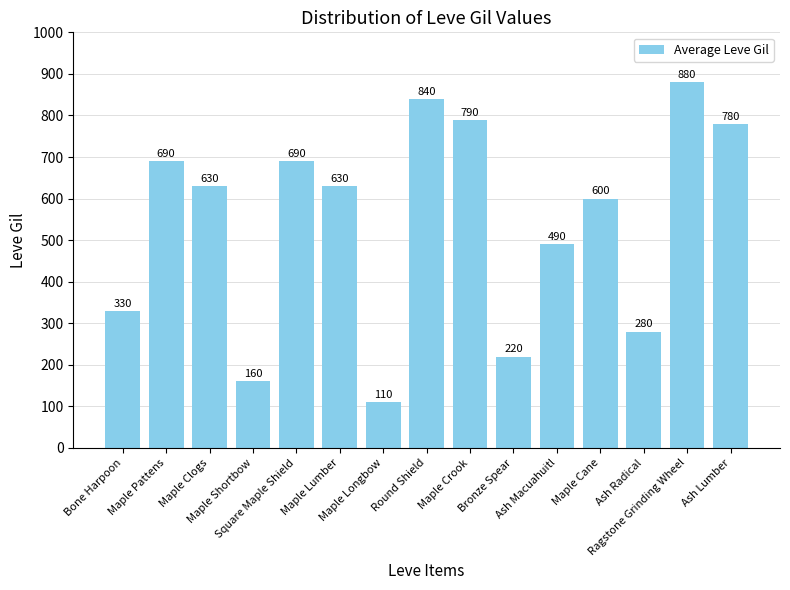

Which category has the lowest value across all series?

Maple Longbow